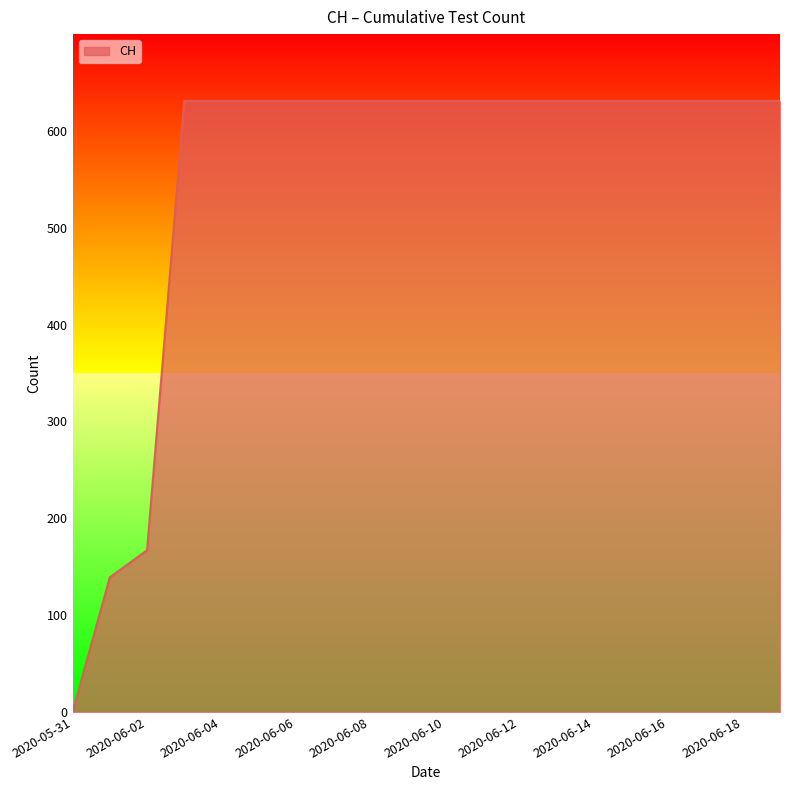

The value at 2020-06-04 is 631. True or false?

True